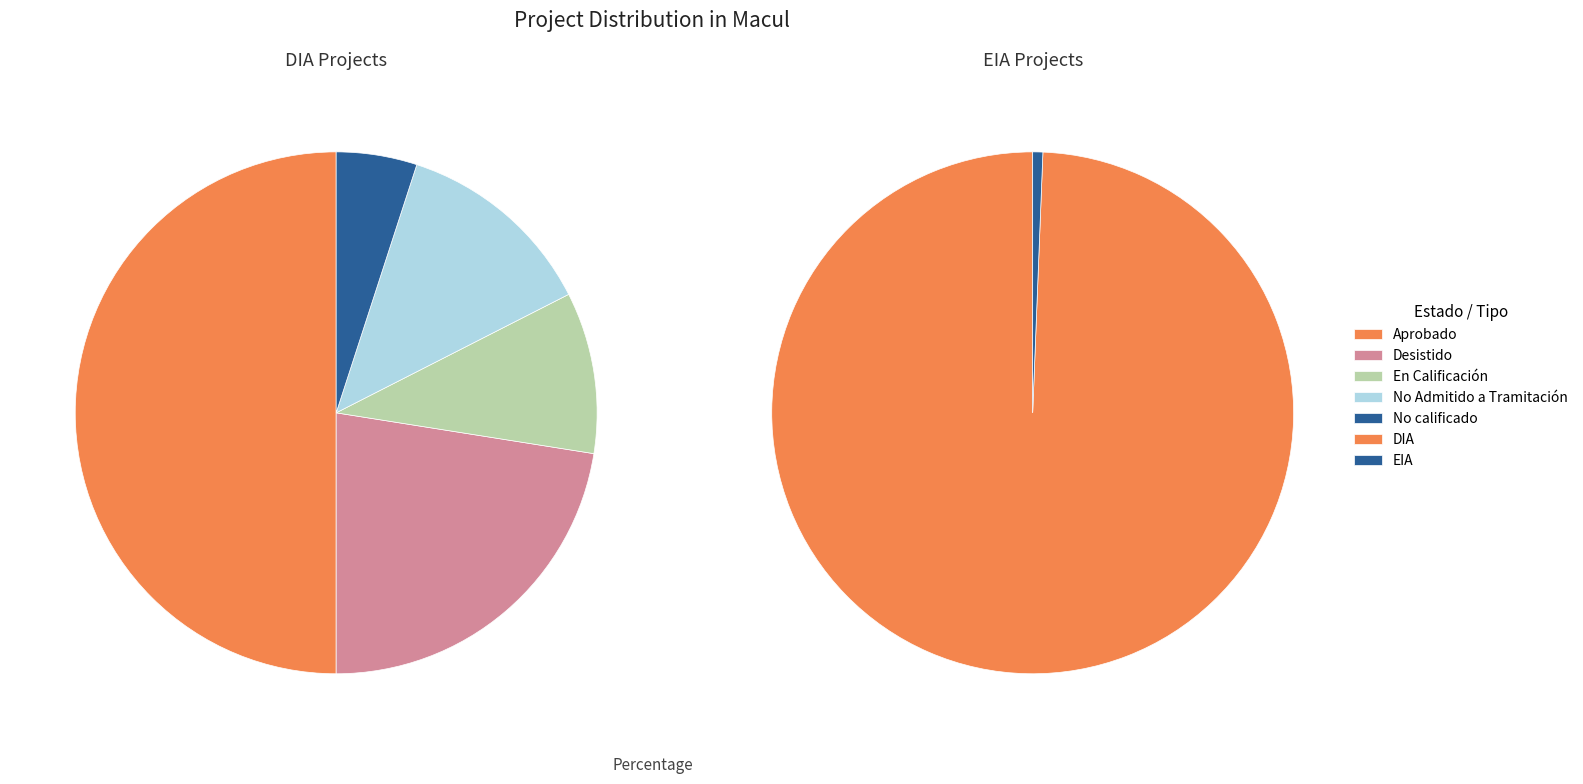

Rank the categories by value from highest to lowest.

DIA, EIA